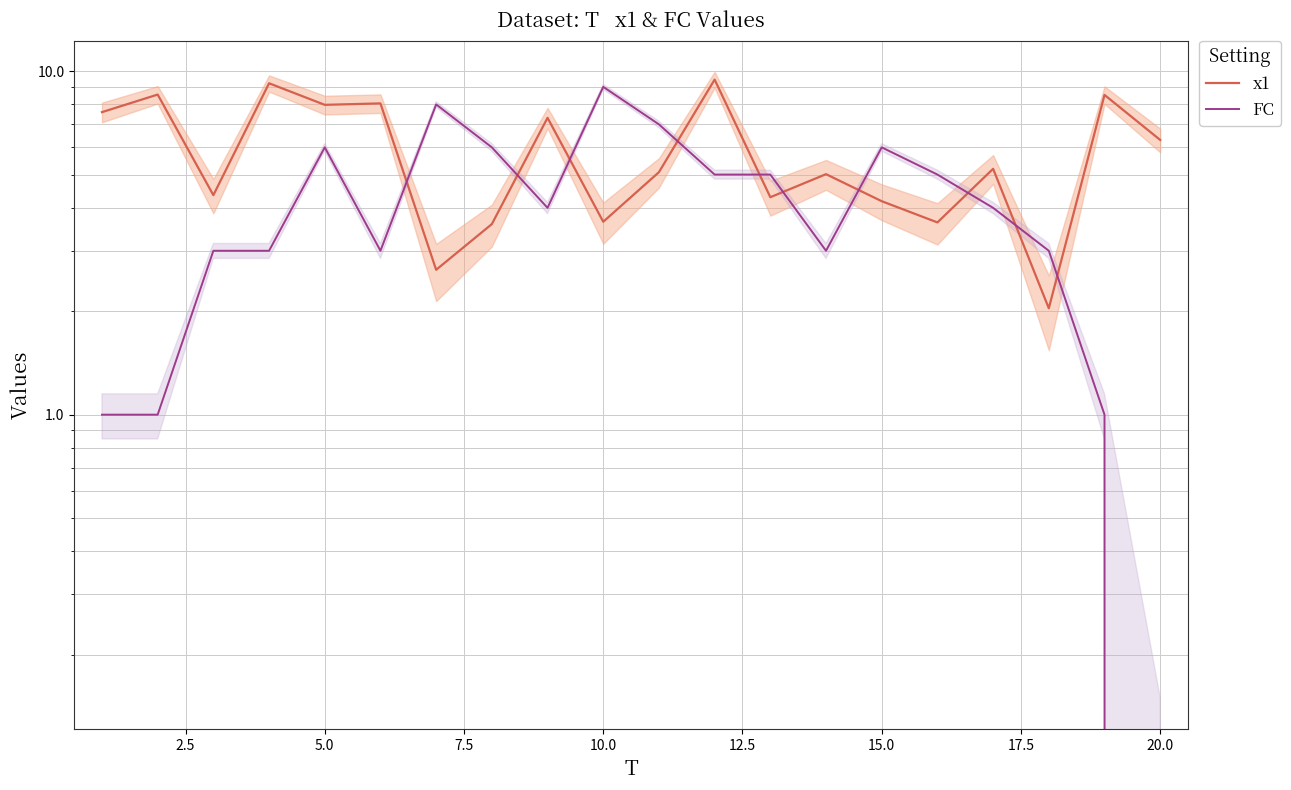

What are all the series names shown in the legend?

x1, FC